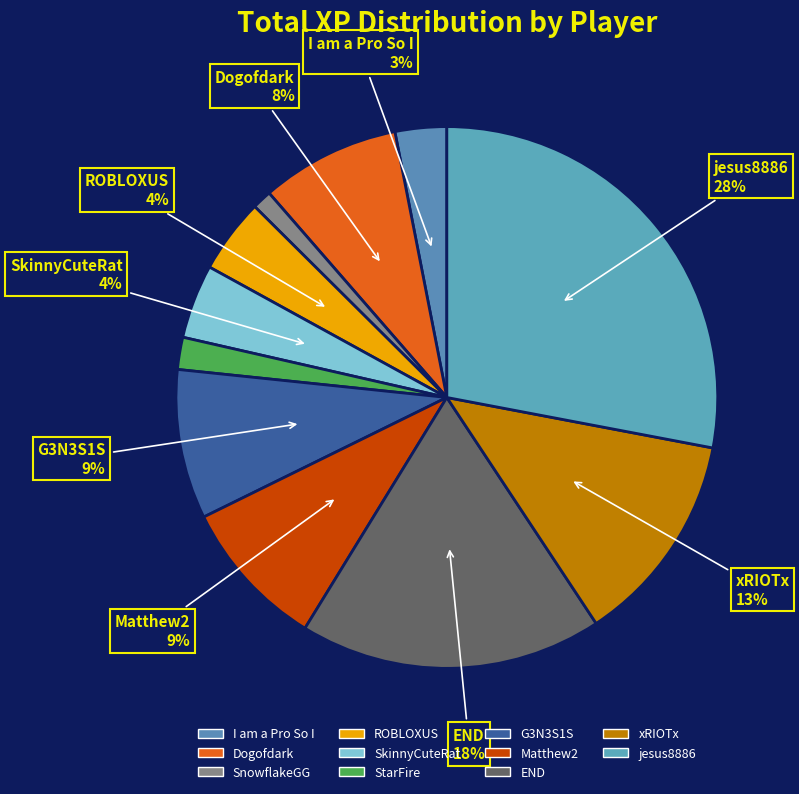

Which slice is the smallest?

SnowflakeGG